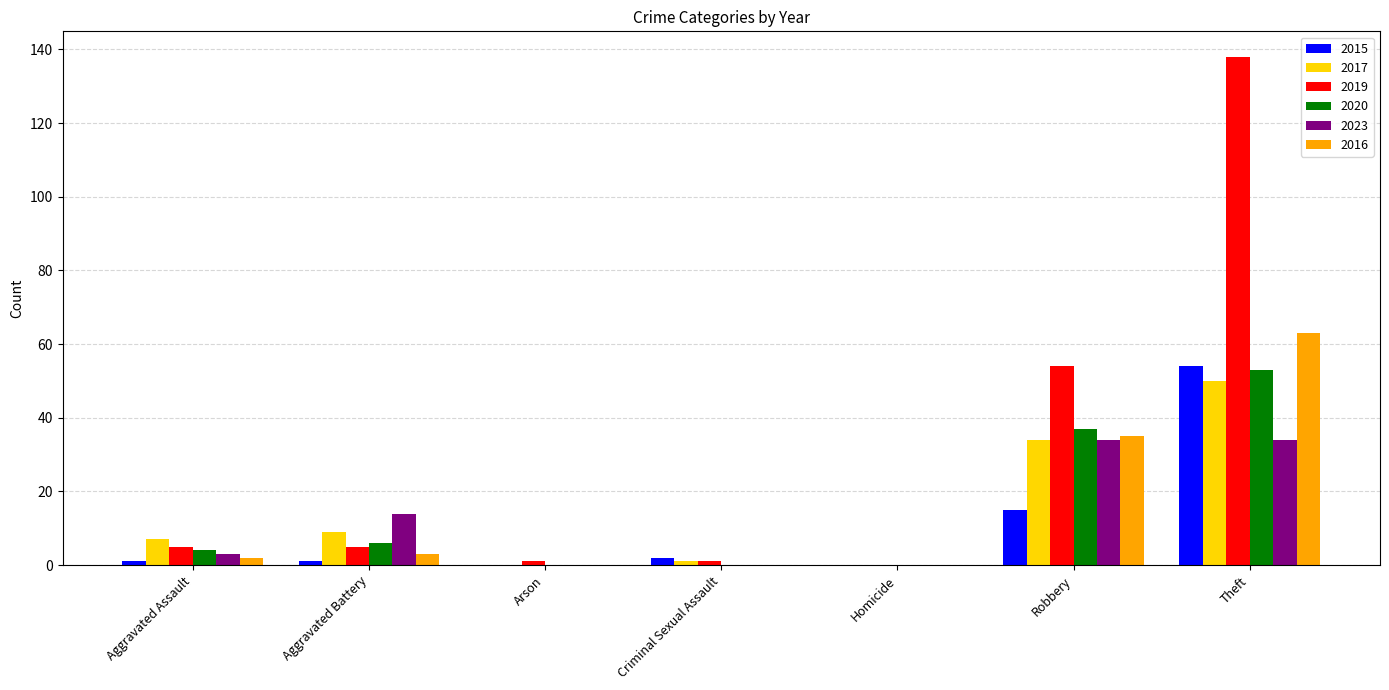

Which series has the largest total across all categories?

2019